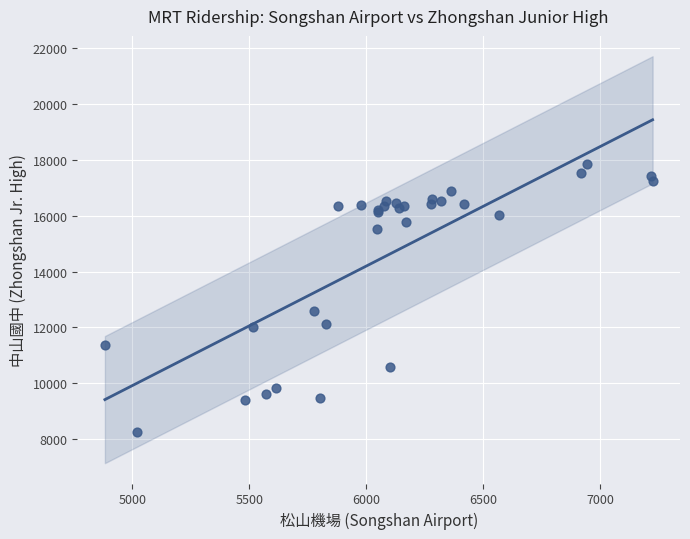

What Y value in the scatter plot is closest to 13050?

12574